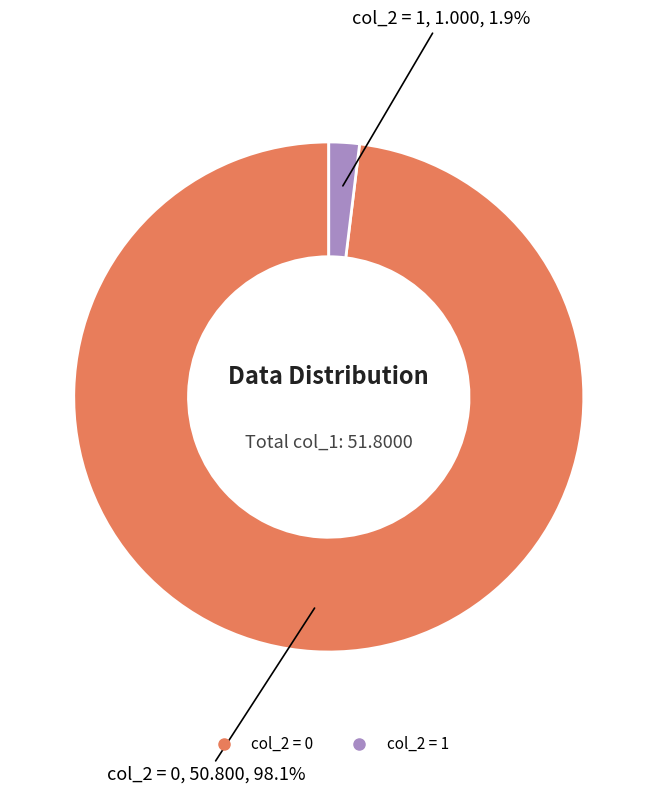

Is there a majority slice in this chart?

Yes